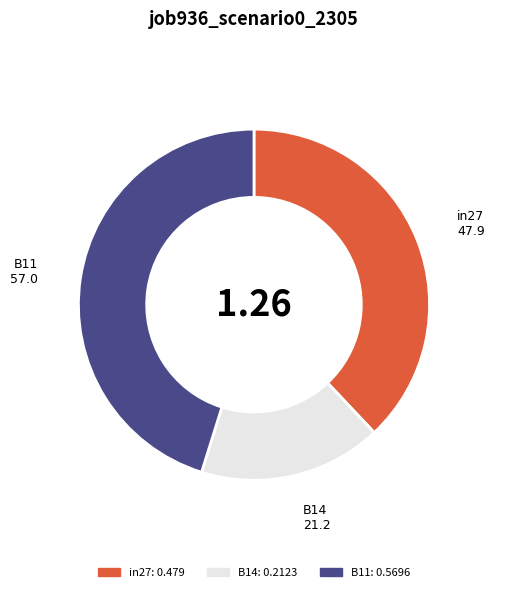

Which has a higher value, B11 or B14?

B11